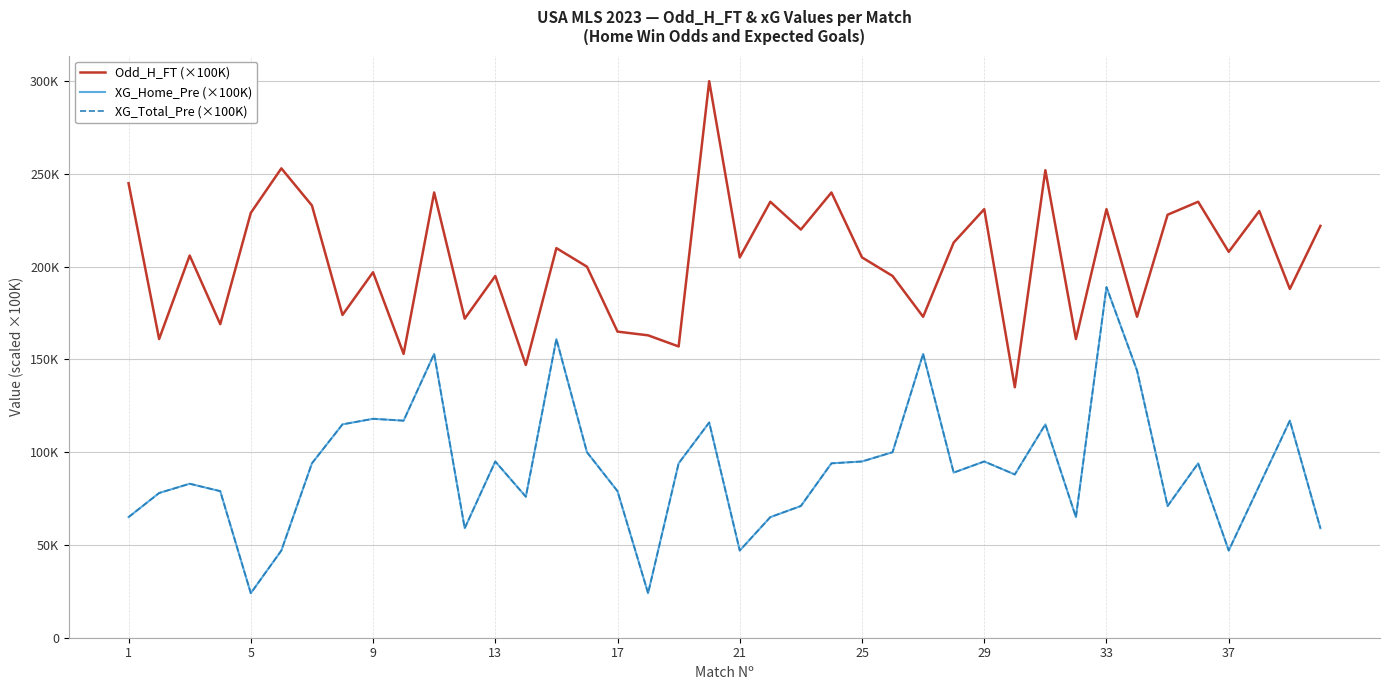

Does the chart have visible grid lines?

Yes